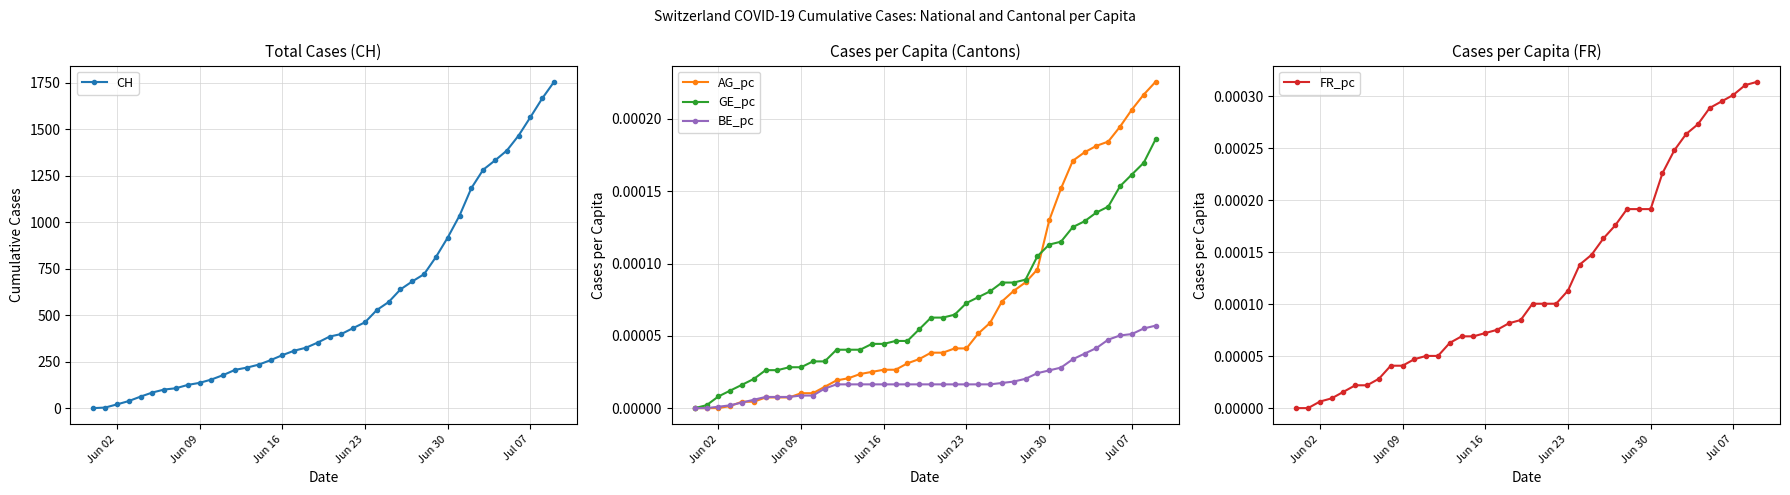

Rank the series by their maximum value, from lowest to highest.

BE_pc, GE_pc, AG_pc, FR_pc, CH